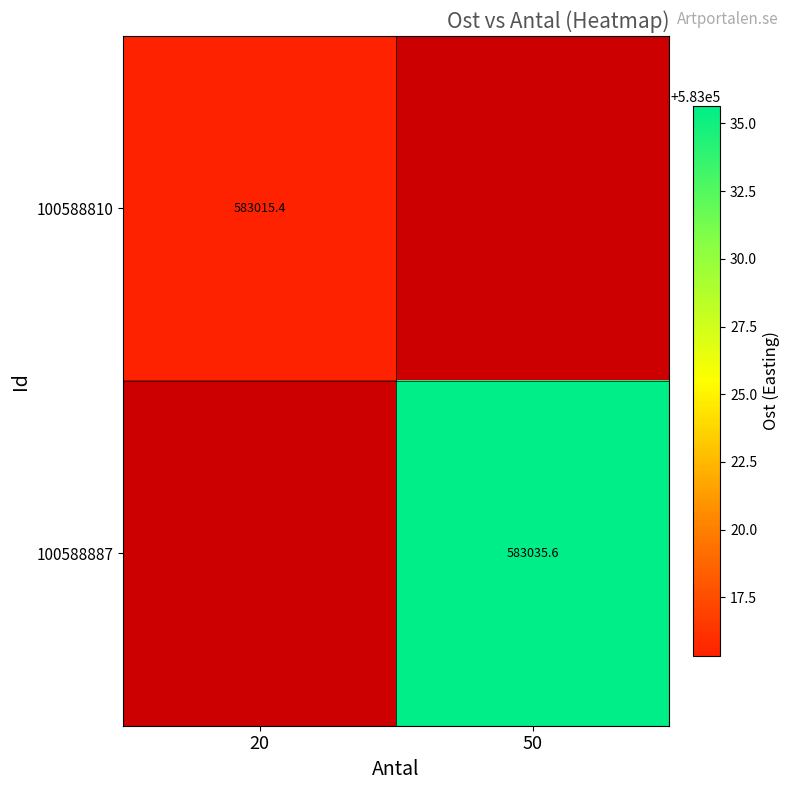

At how many categories does at least one series exceed 583019?

1